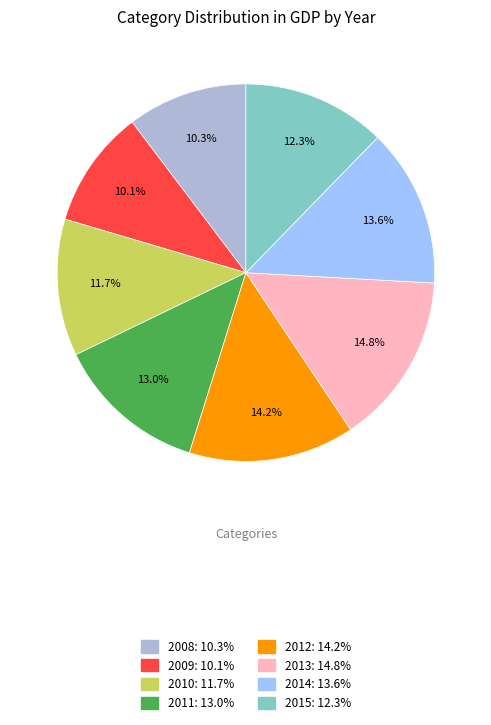

Which has a higher value, 2015 or 2014?

2014